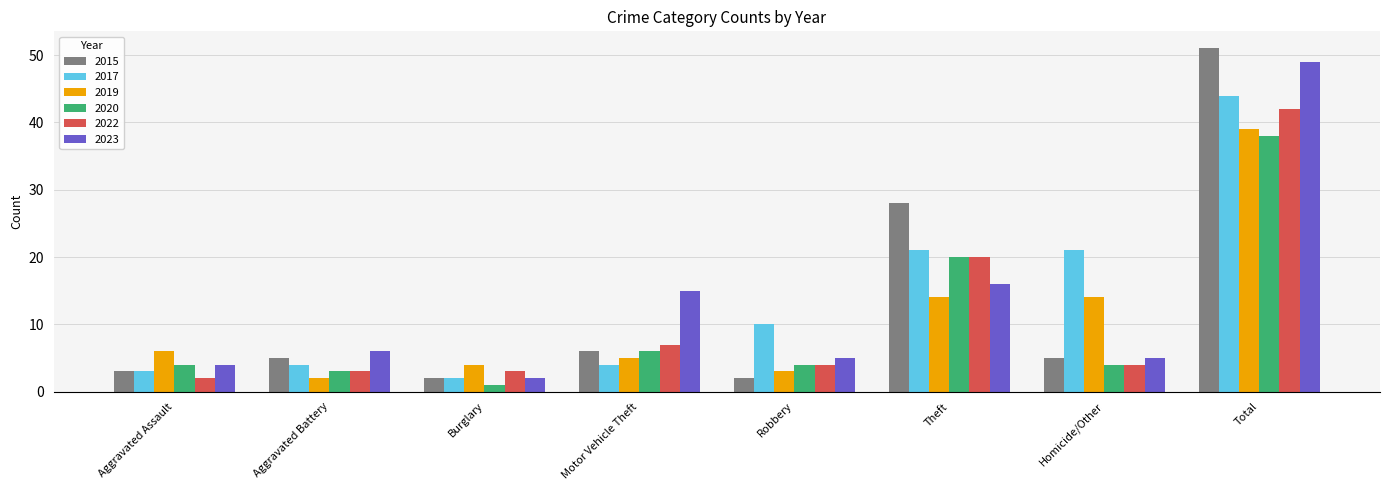

What is the approximate value of 2022 at Theft?

20